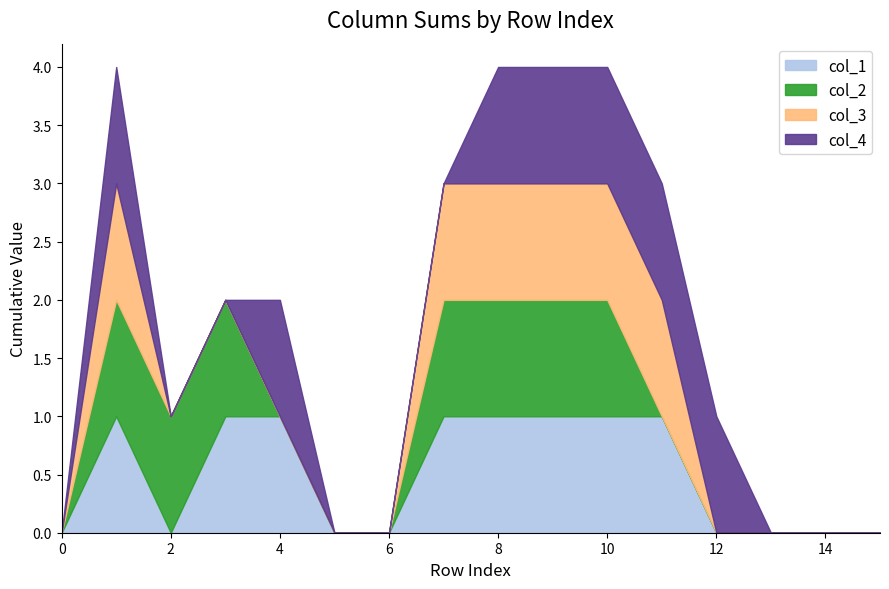

What is the maximum value shown in the chart?

1